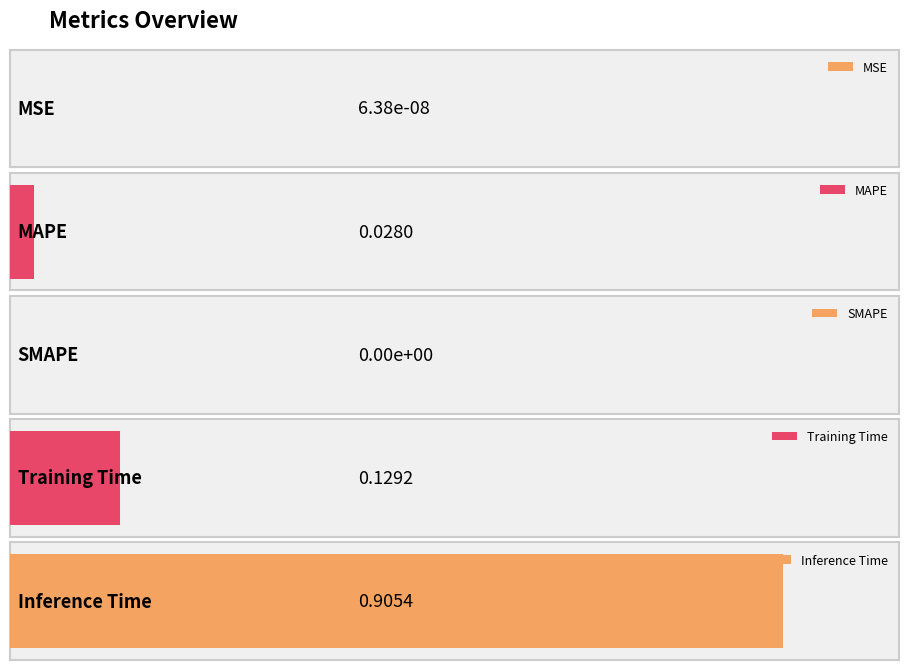

List the labels in order of value, smallest first.

SMAPE, MSE, MAPE, Training Time, Inference Time